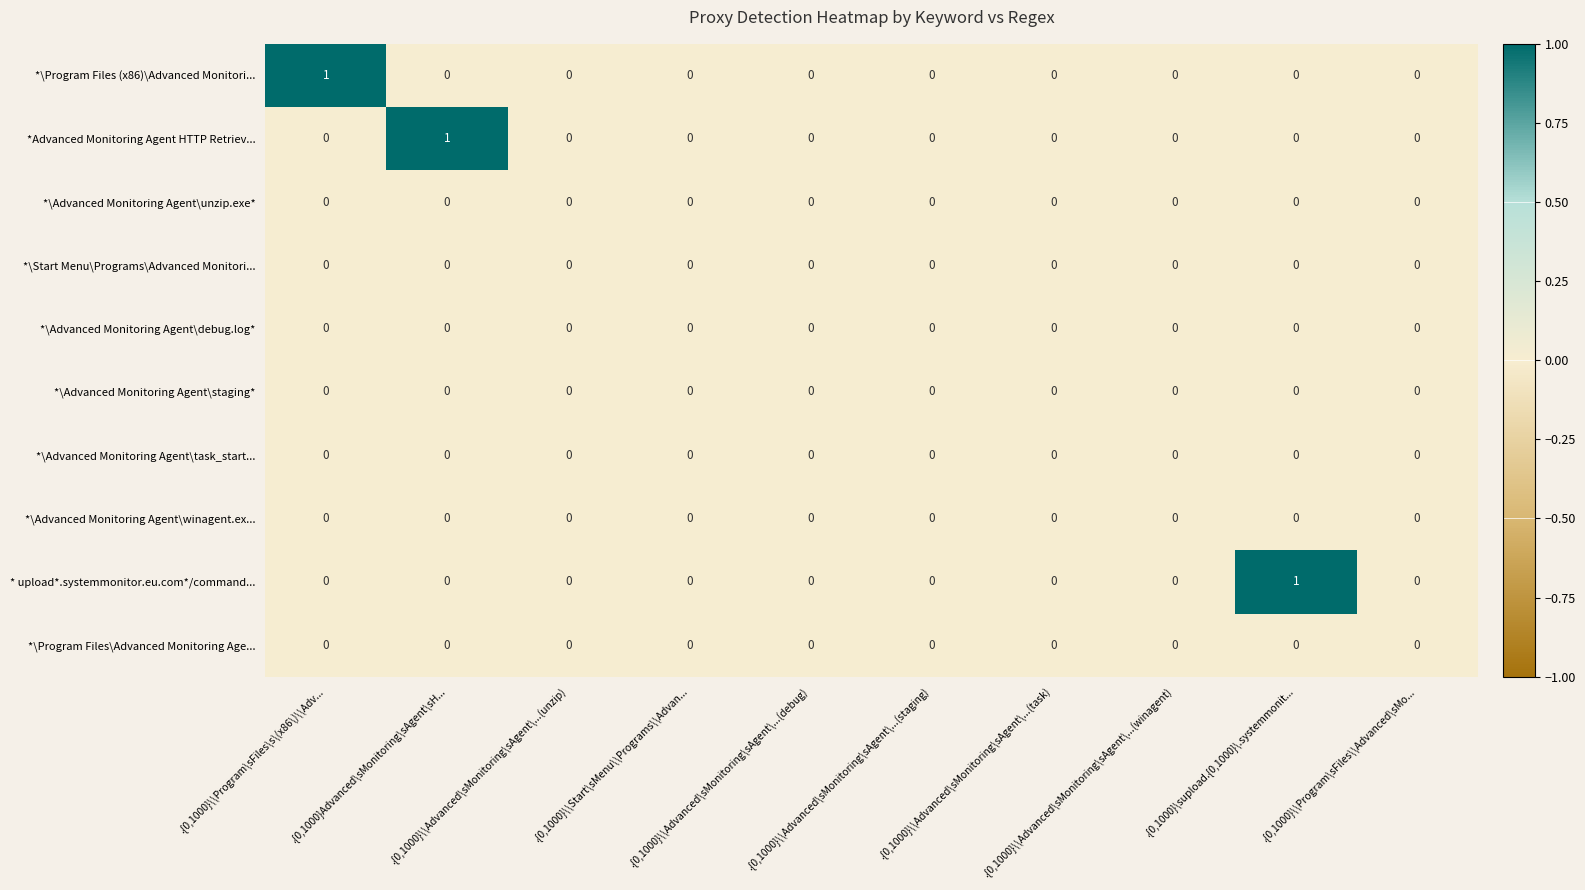

What is the greatest value displayed?

1